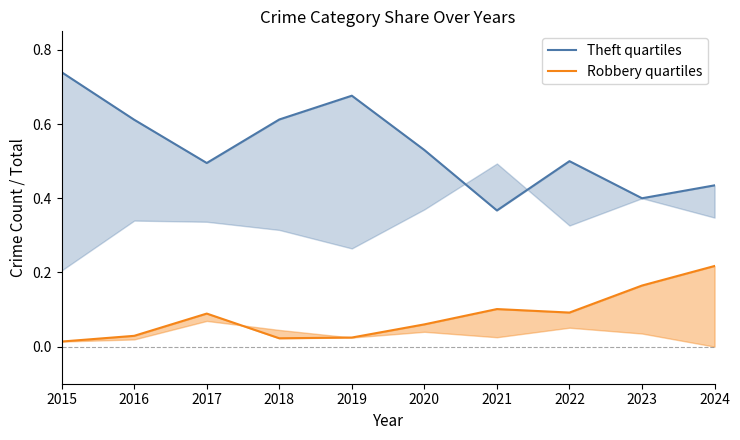

What are all the series names shown in the legend?

Theft quartiles, Robbery quartiles